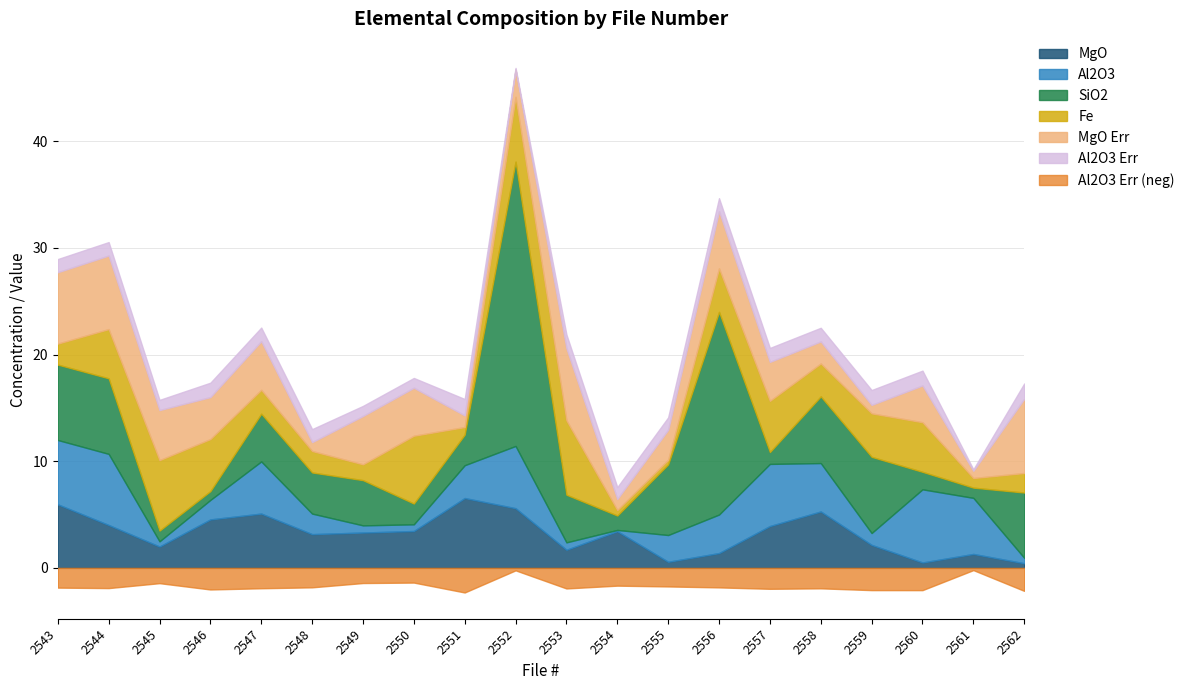

How many values in the Al2O3 series exceed 3?

10